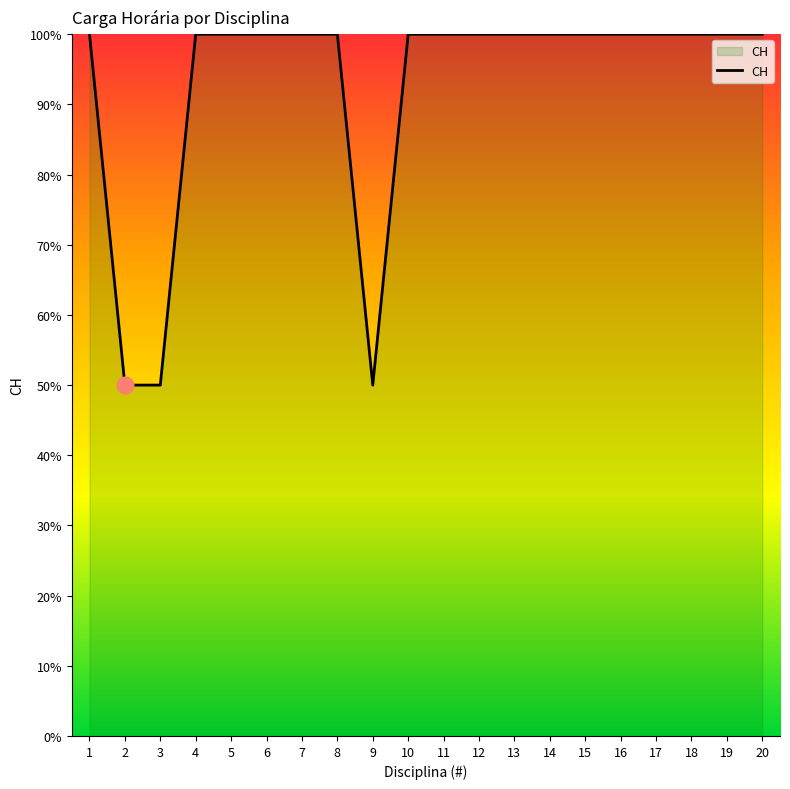

The value at 13 is 100. True or false?

True